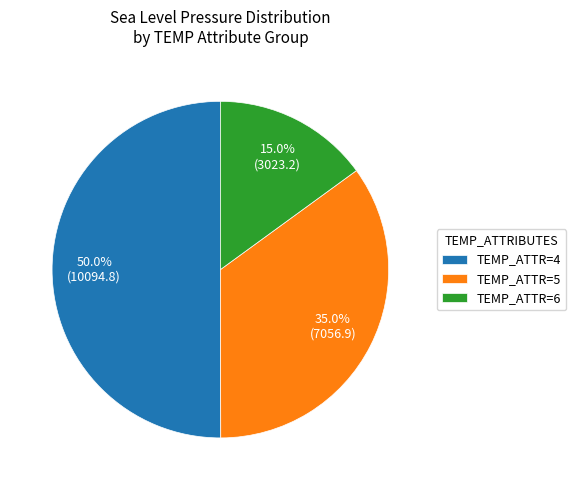

Approximately how many times larger is the value at TEMP_ATTR=4 compared to TEMP_ATTR=6?

3.3